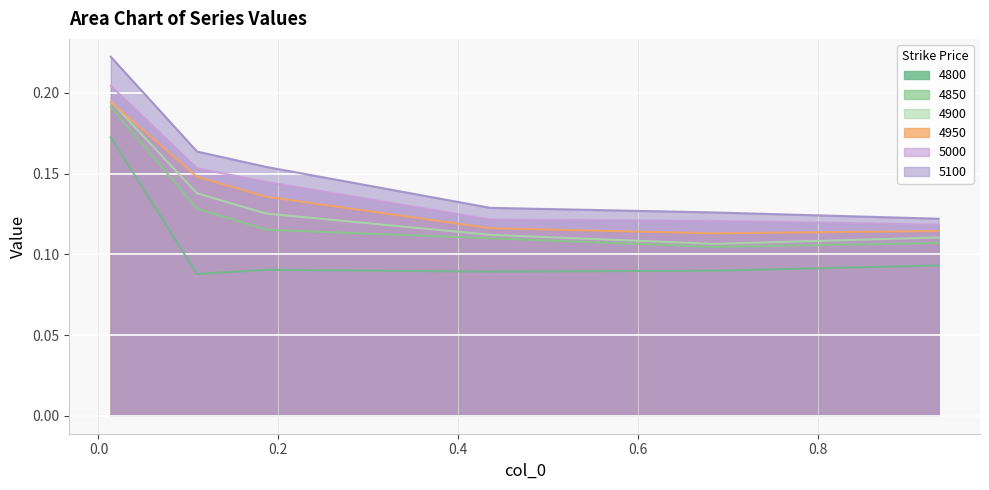

List the labels in order of 4850 value, largest first.

0.0136986301369863, 0.1095890410958904, 0.1863013698630137, 0.4356164383561644, 0.9342465753424658, 0.684931506849315